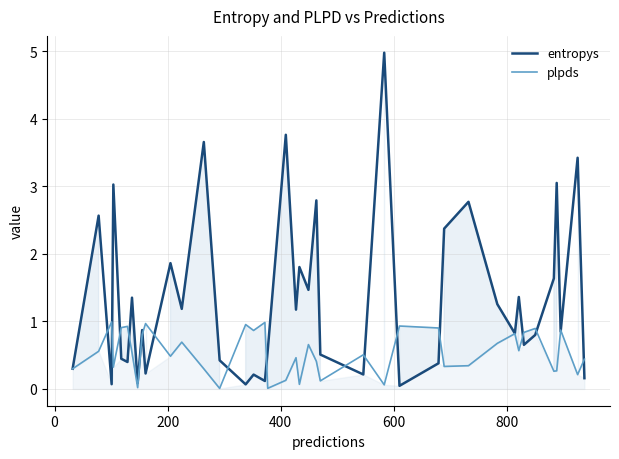

What is the maximum value for entropys?

5.0